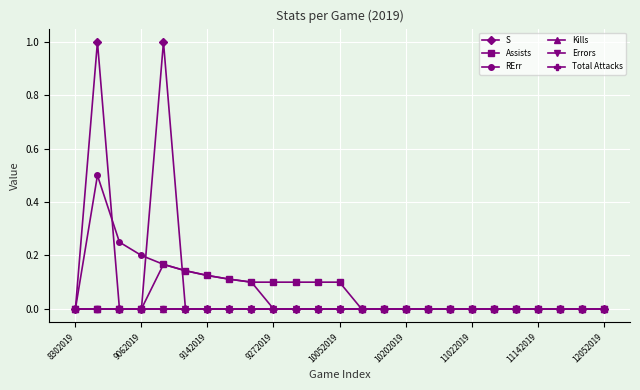

At which label is RErr closest to 0?

8302019